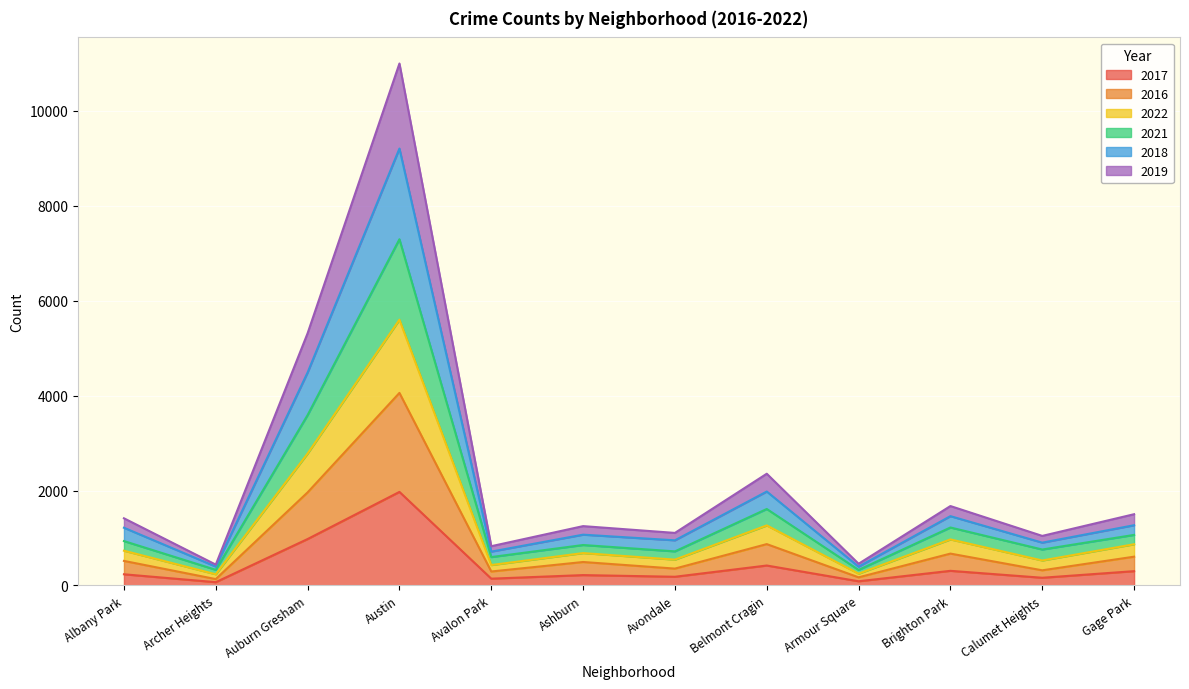

At which category is the sum across all series the highest?

Austin